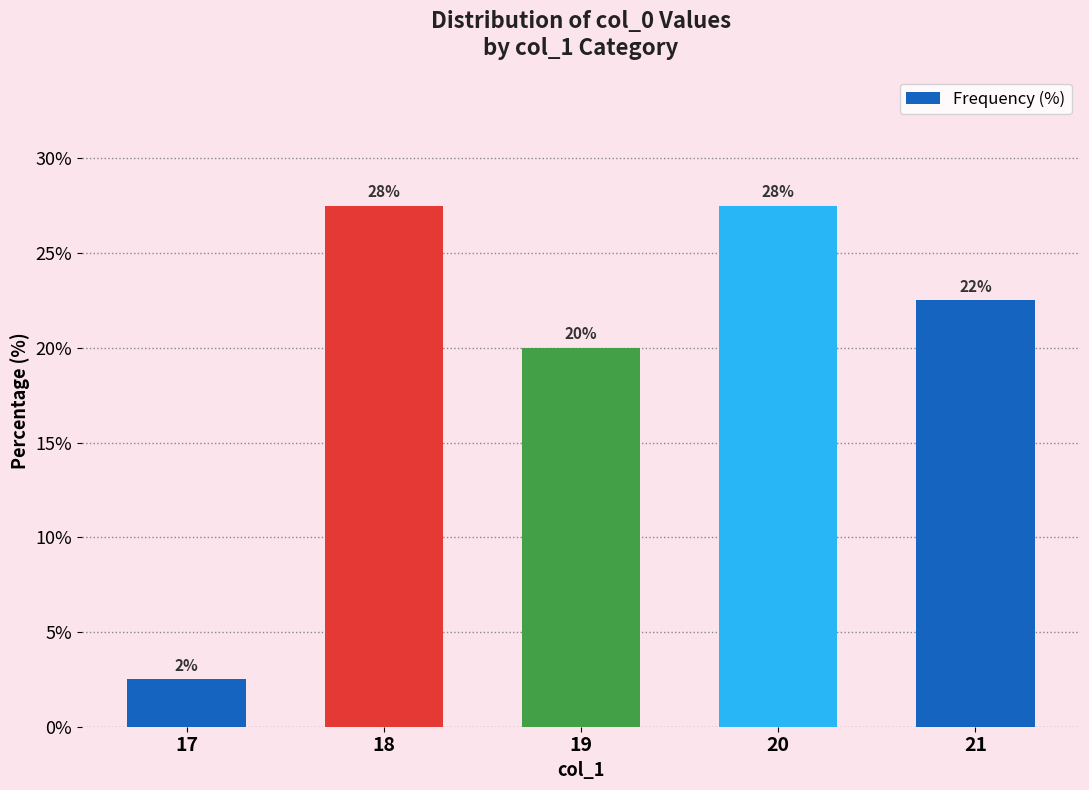

At which label is the value closest to 15?

19